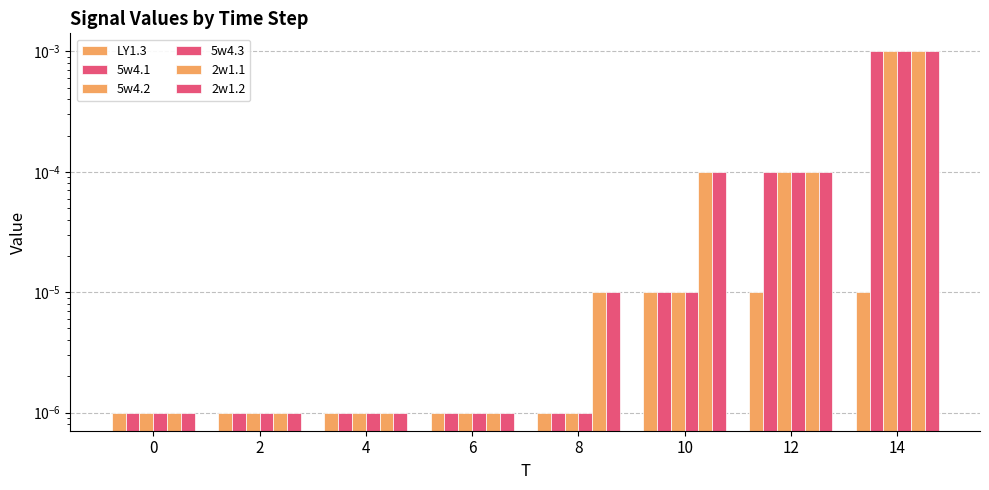

True or false: LY1.3 has a value of 0.0 at 0.

False